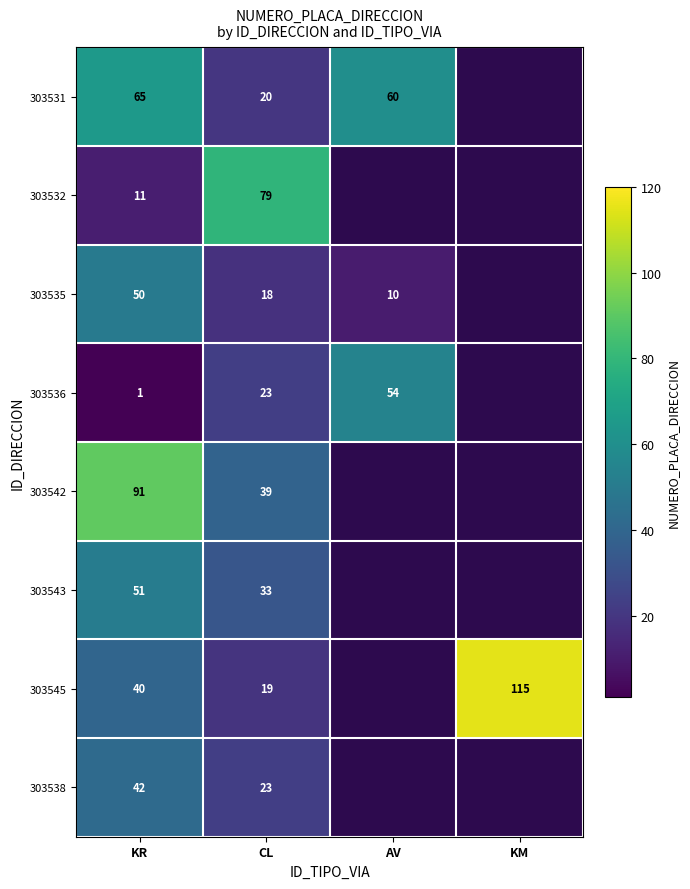

True or false: 303545 has a value of 157 at KM.

False